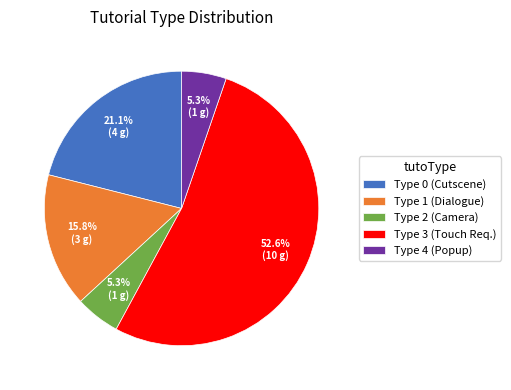

How many segments does this pie chart have?

5